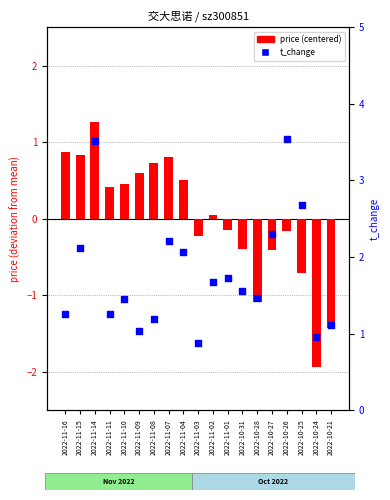

At how many categories does at least one series exceed 1?

17